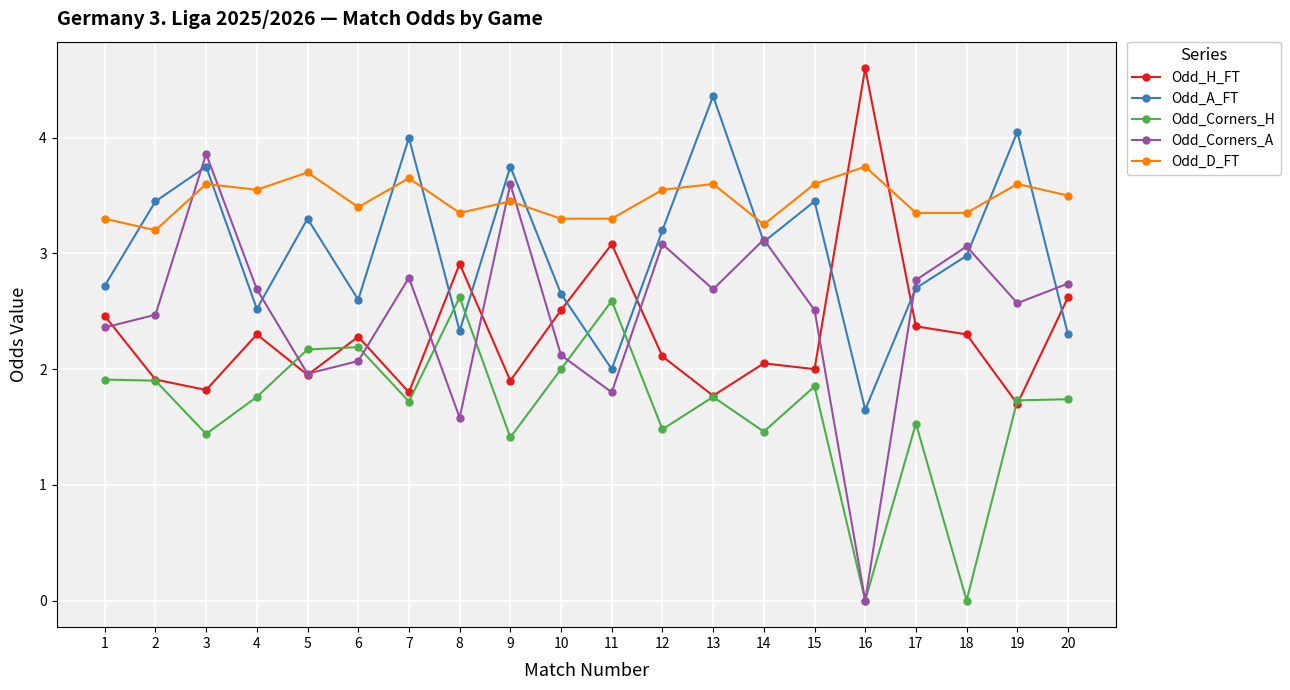

At which category is the sum across all series the highest?

3